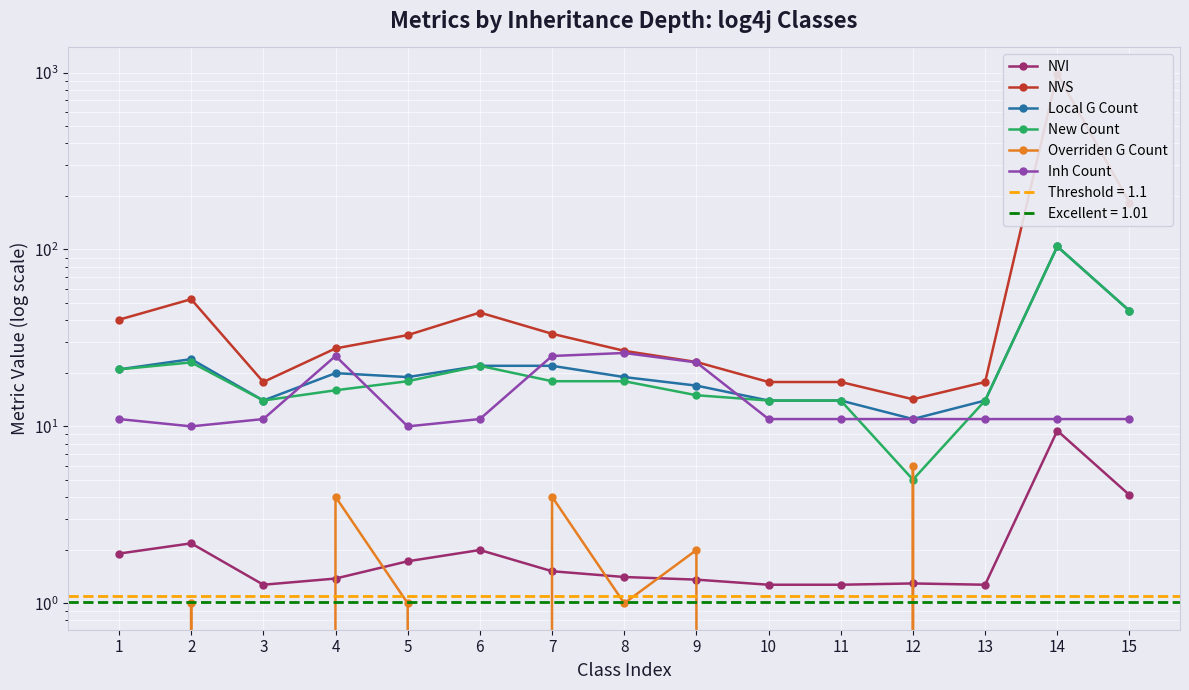

What is the difference between the maximum and second lowest values in the Inh Count series?

16.0